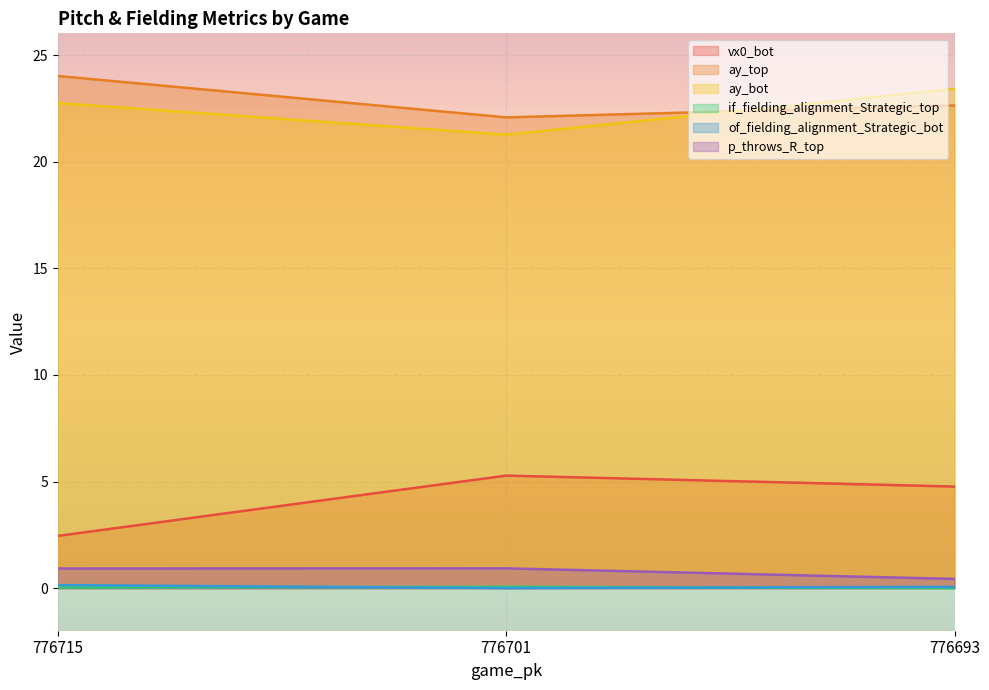

What is the total value across all series at 776715?

50.3